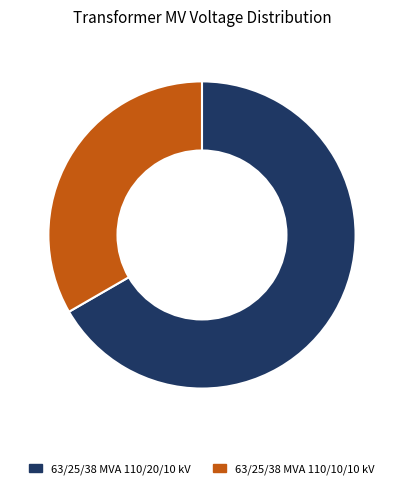

Is the sum of 63/25/38 MVA 110/20/10 kV and 63/25/38 MVA 110/10/10 kV greater than half?

Yes